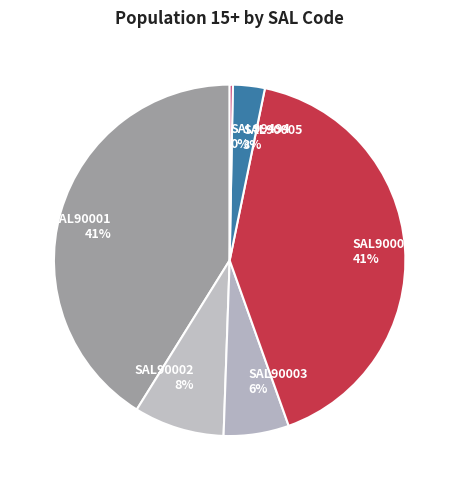

Is SAL90002 the majority of the pie?

No